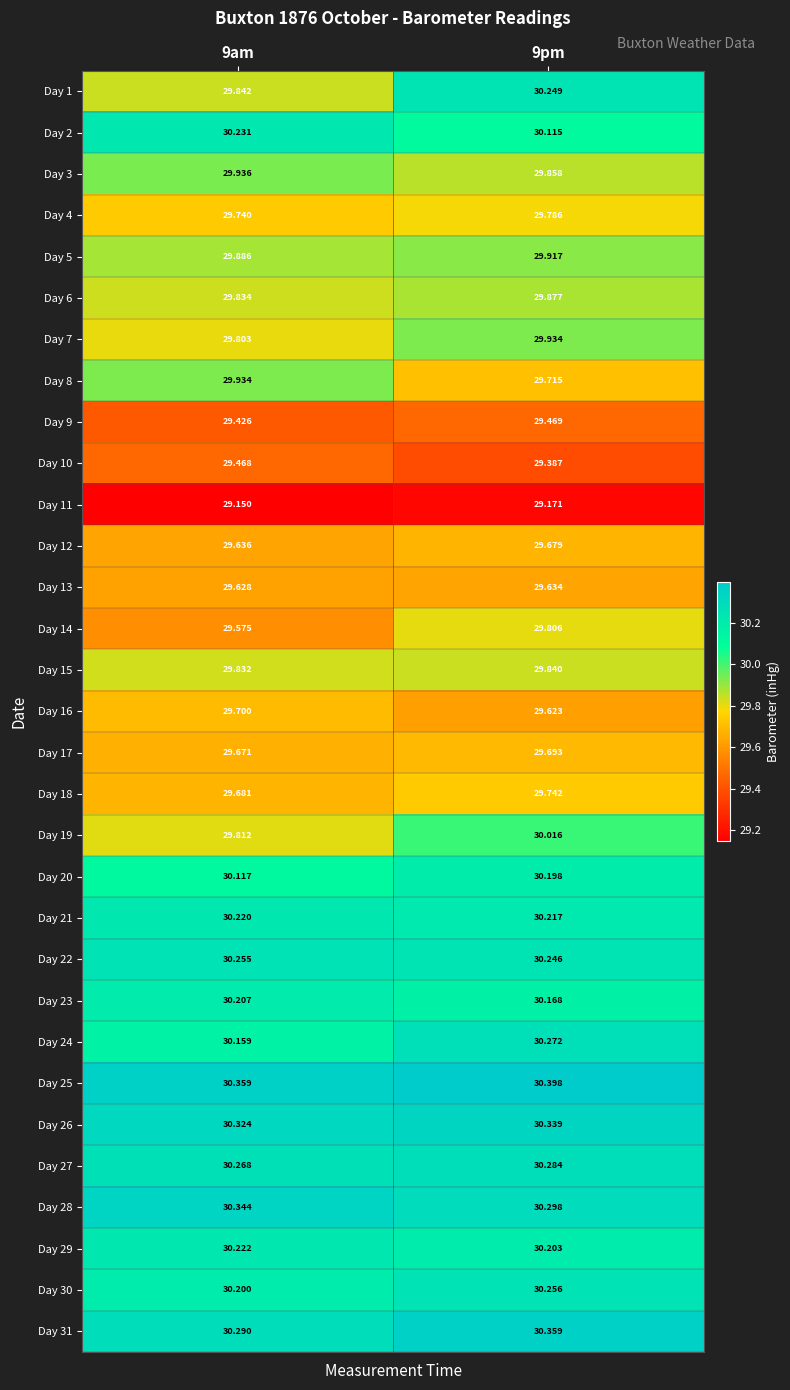

Which series has the widest spread of values?

Day 1